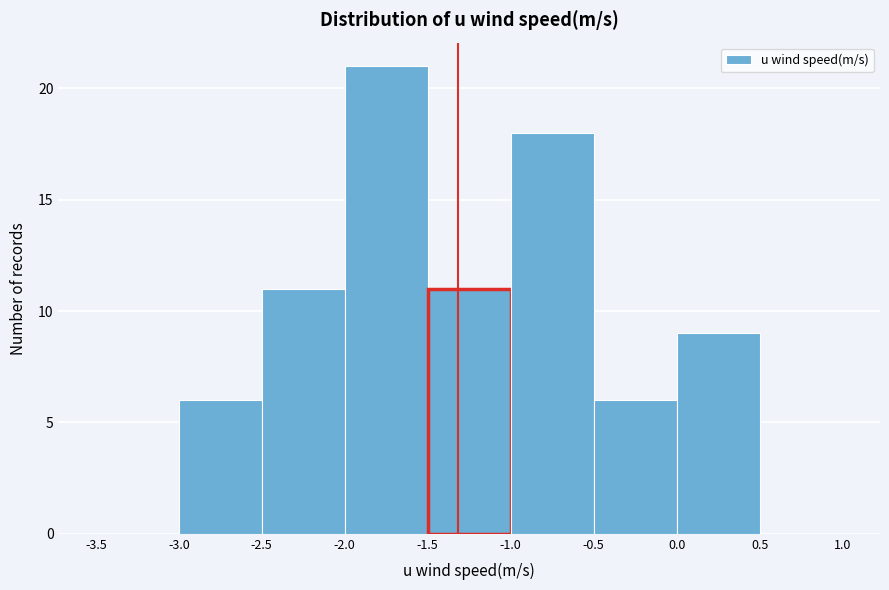

Reading left to right, list every bar in this chart as the range it spans on the x-axis followed by its height. The values are not printed on the chart, so give them approximately, as read against the axis.

-3.5 to -3.0: 0
-3.0 to -2.5: 6
-2.5 to -2.0: 11
-2.0 to -1.5: 21
-1.5 to -1.0: 11
-1.0 to -0.5: 18
-0.5 to 0.0: 6
0.0 to 0.5: 9
0.5 to 1.0: 0